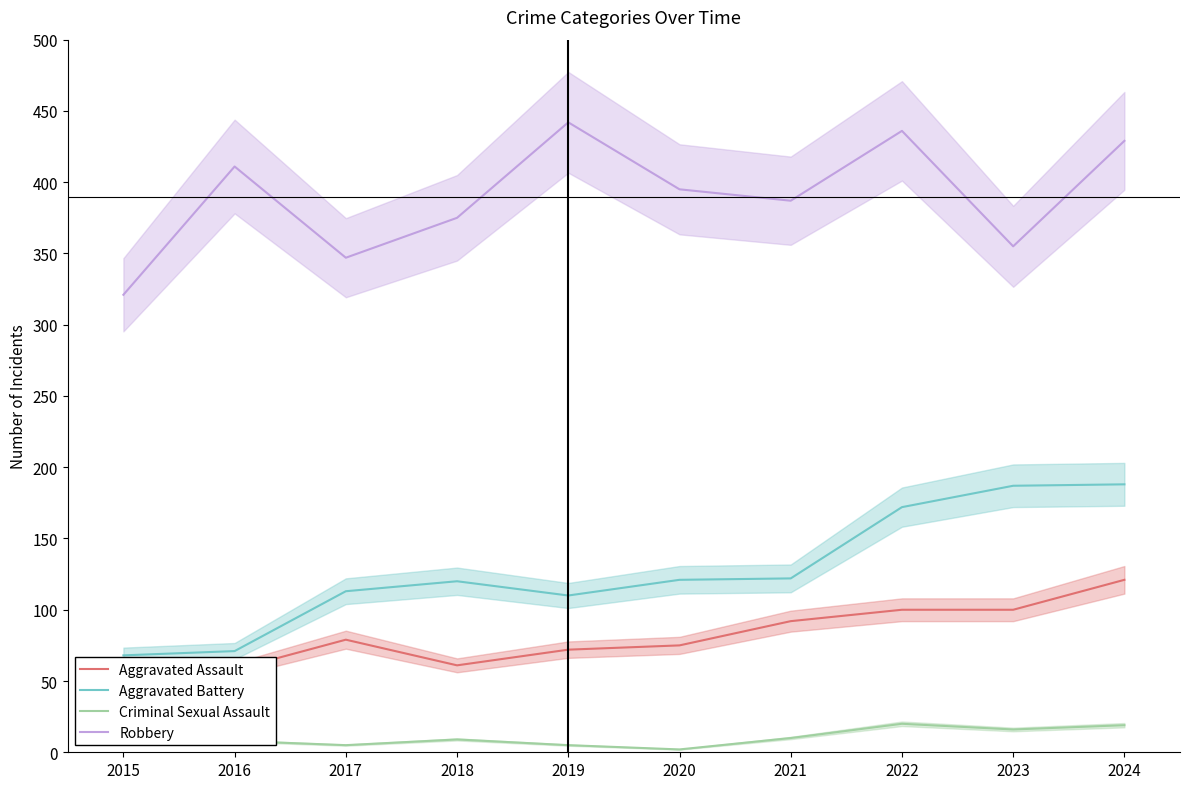

Reading right to left, list all the values displayed in this chart.

Aggravated Assault: 121	100	100	92	75	72	61	79	58	35
Aggravated Battery: 188	187	172	122	121	110	120	113	71	68
Criminal Sexual Assault: 19	16	20	10	2	5	9	5	8	10
Robbery: 429	355	436	387	395	442	375	347	411	321